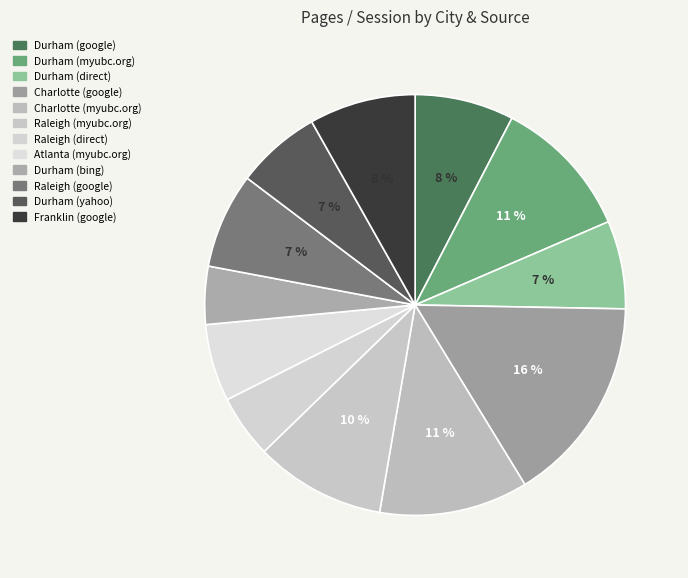

Count the number of slices in the pie.

12